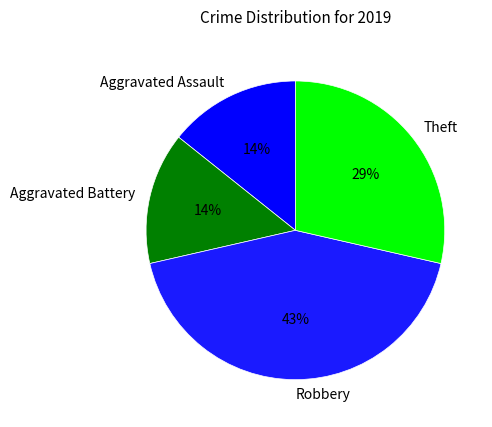

True or false: Aggravated Assault accounts for 14% of the total.

True